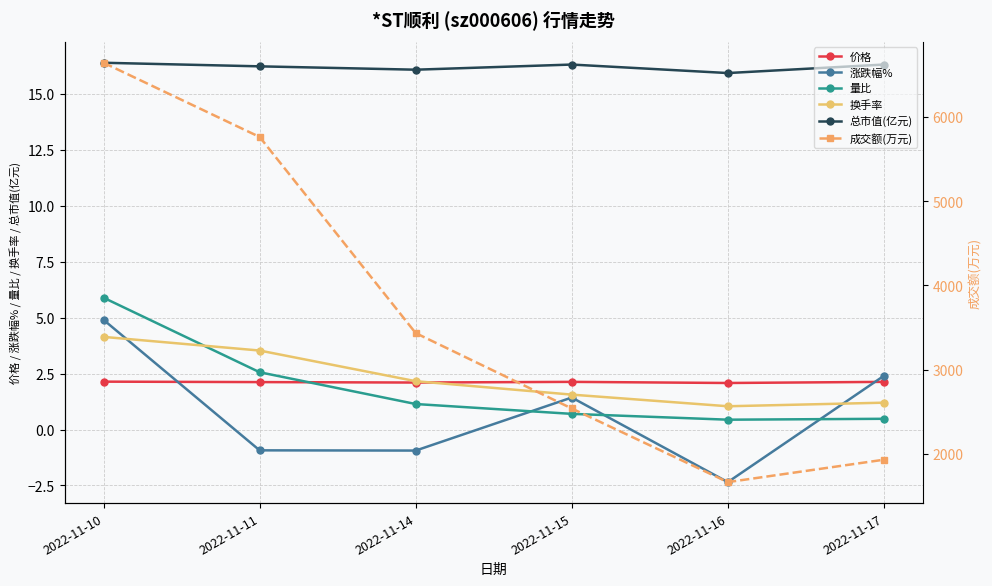

What is the average value of the 量比 series?

1.9